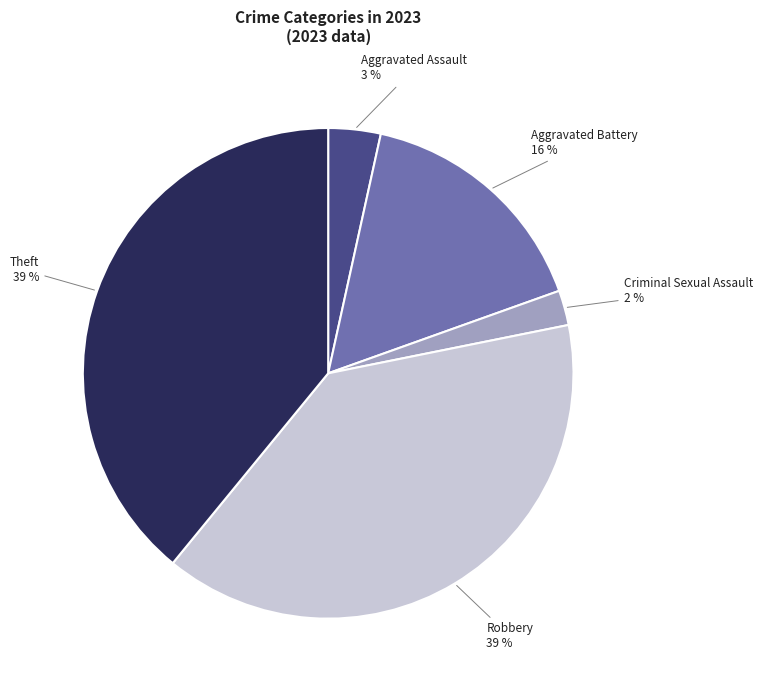

Do Theft and Robbery together represent more than half of the pie?

Yes